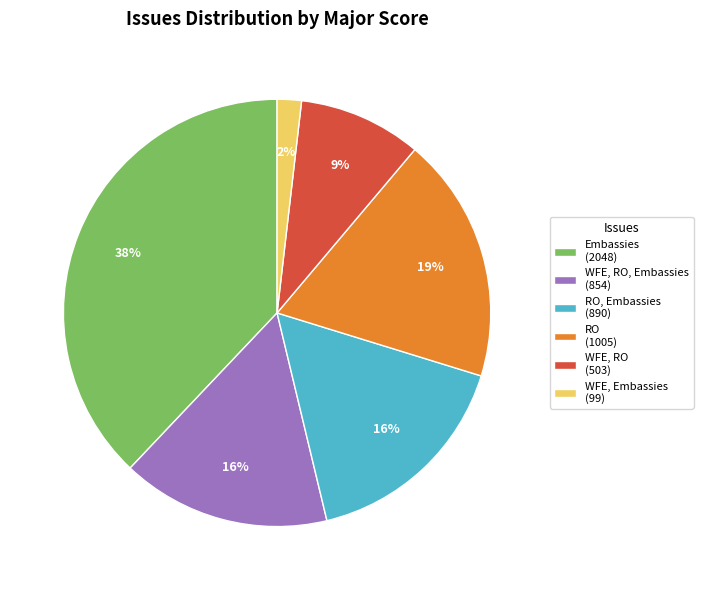

Do Embassies (2048) and RO, Embassies (890) together represent more than half of the pie?

Yes